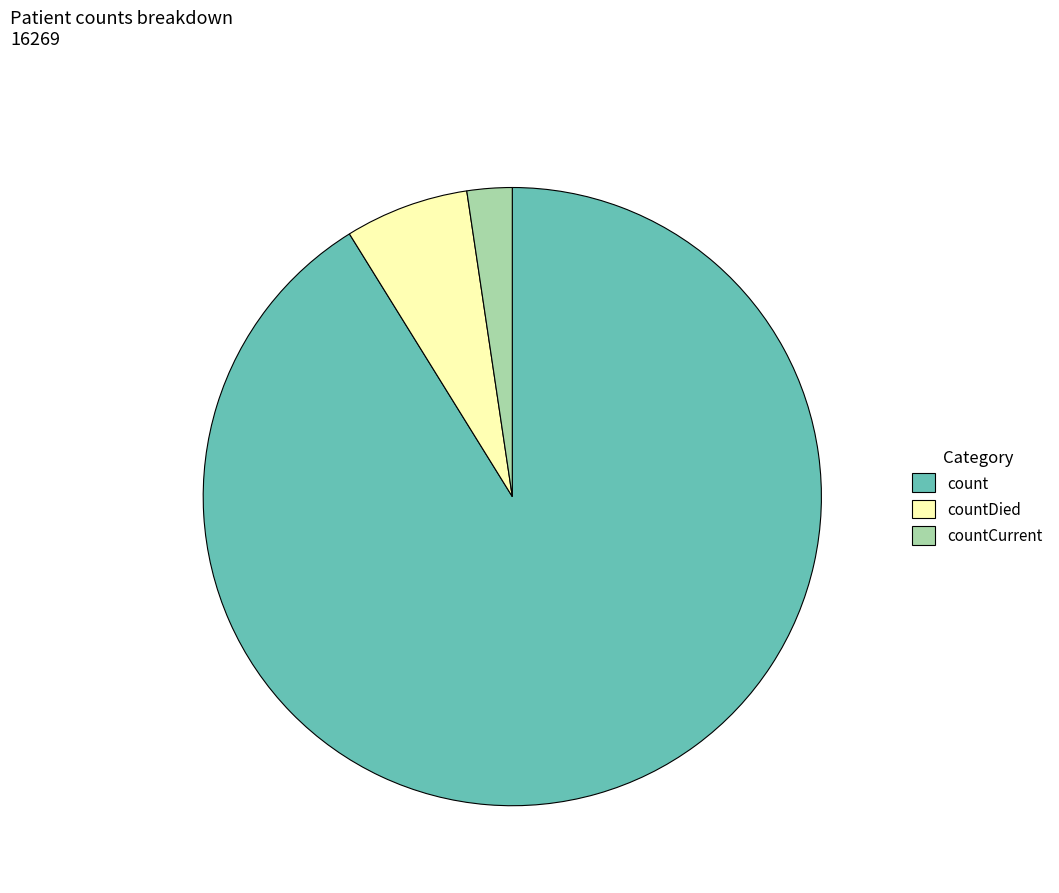

Which category has the smallest portion of the pie?

countCurrent